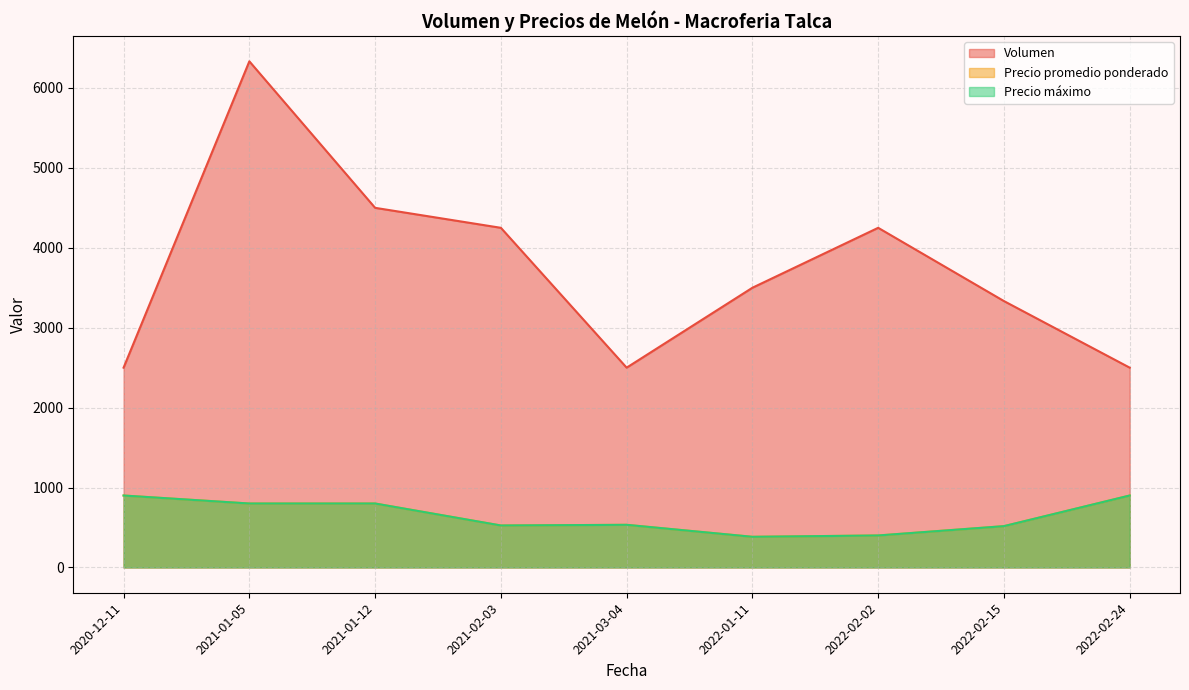

What is the difference between the second highest and minimum values in the Precio máximo series?

600